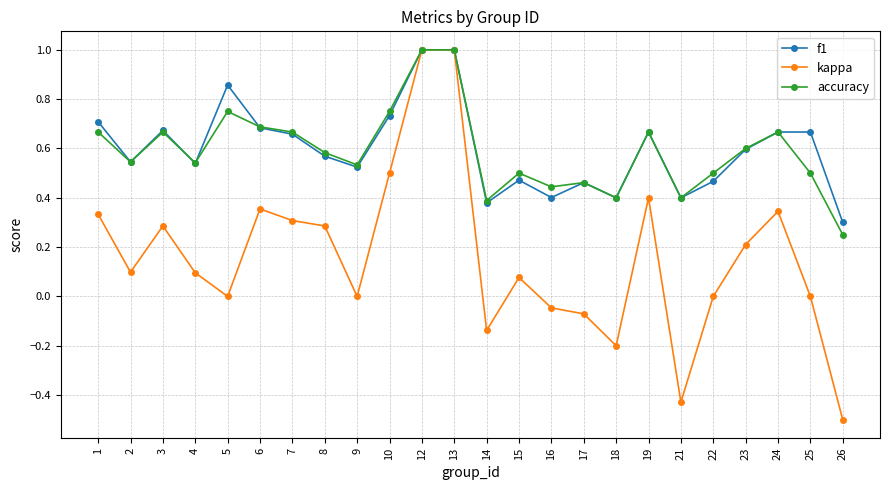

Which series has the widest spread of values?

kappa